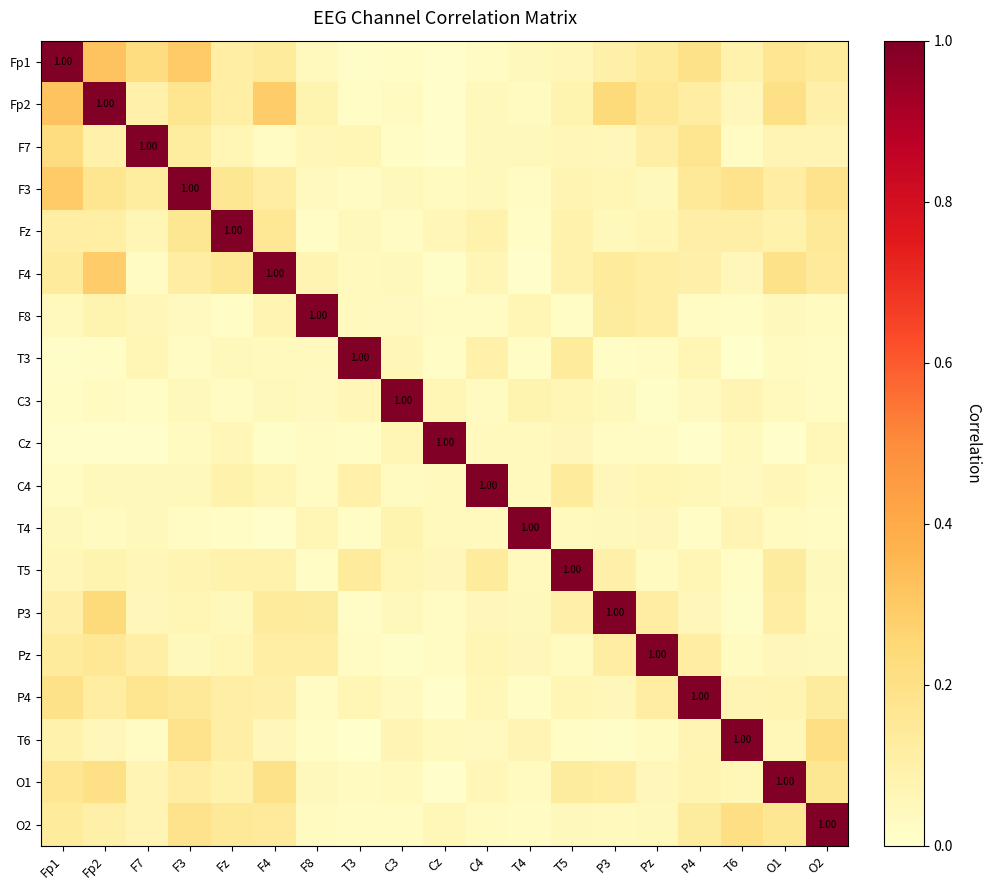

Which category has the lowest value in the T4 series?

F4